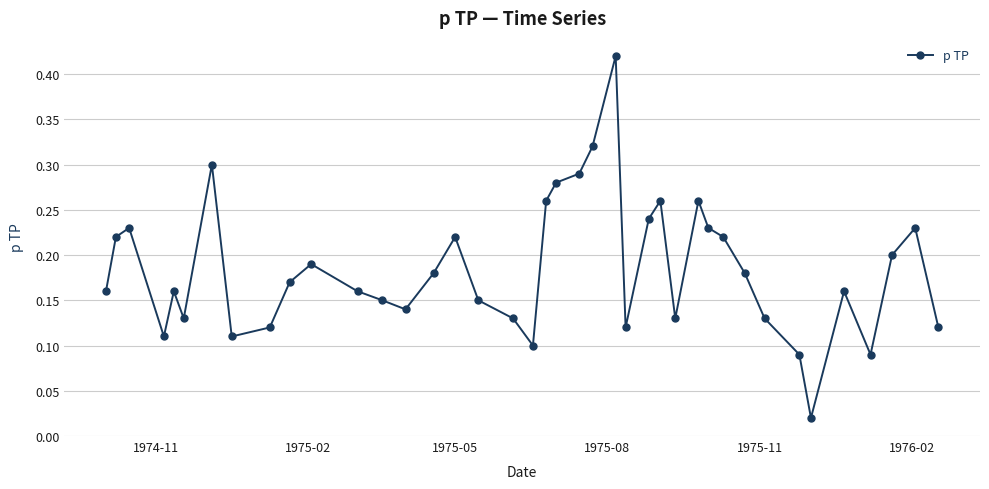

What is the sum of all values?

7.4